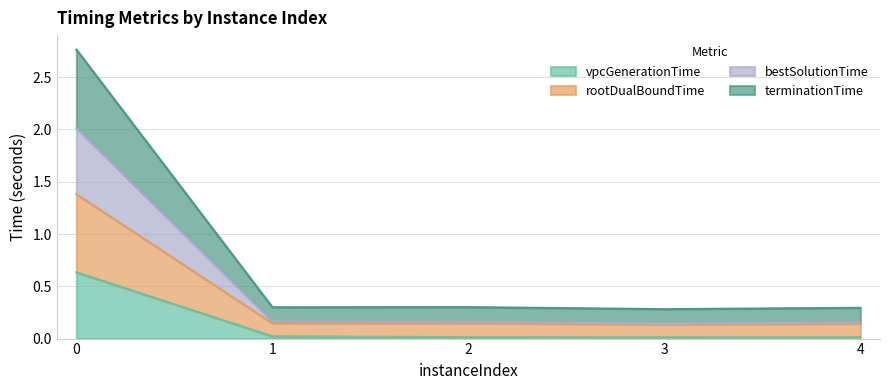

True or false: vpcGenerationTime and terminationTime cross at least once.

False